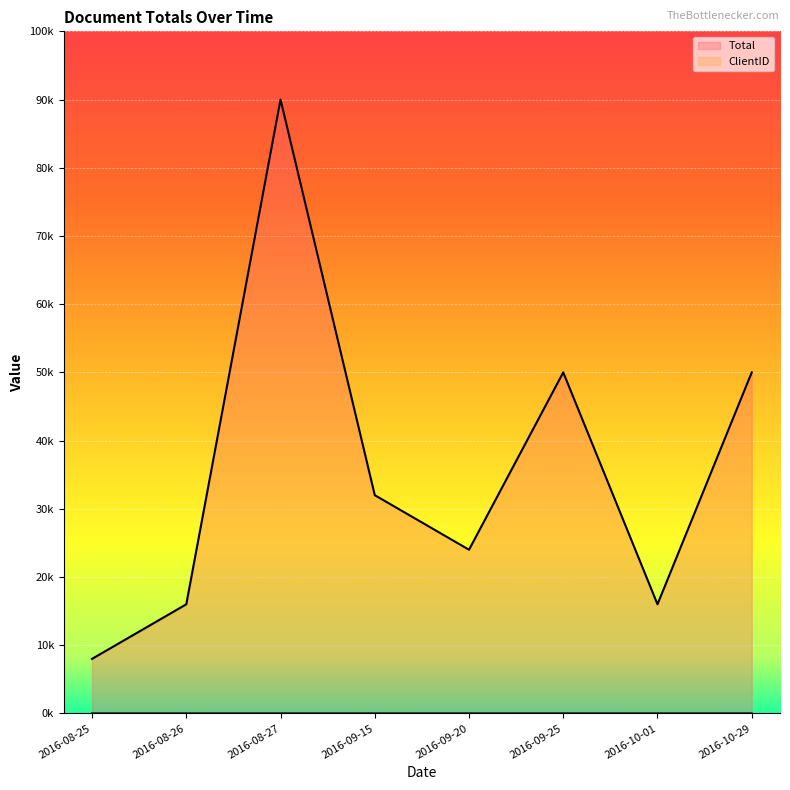

True or false: ClientID has more than 1 points higher than both neighbors.

True